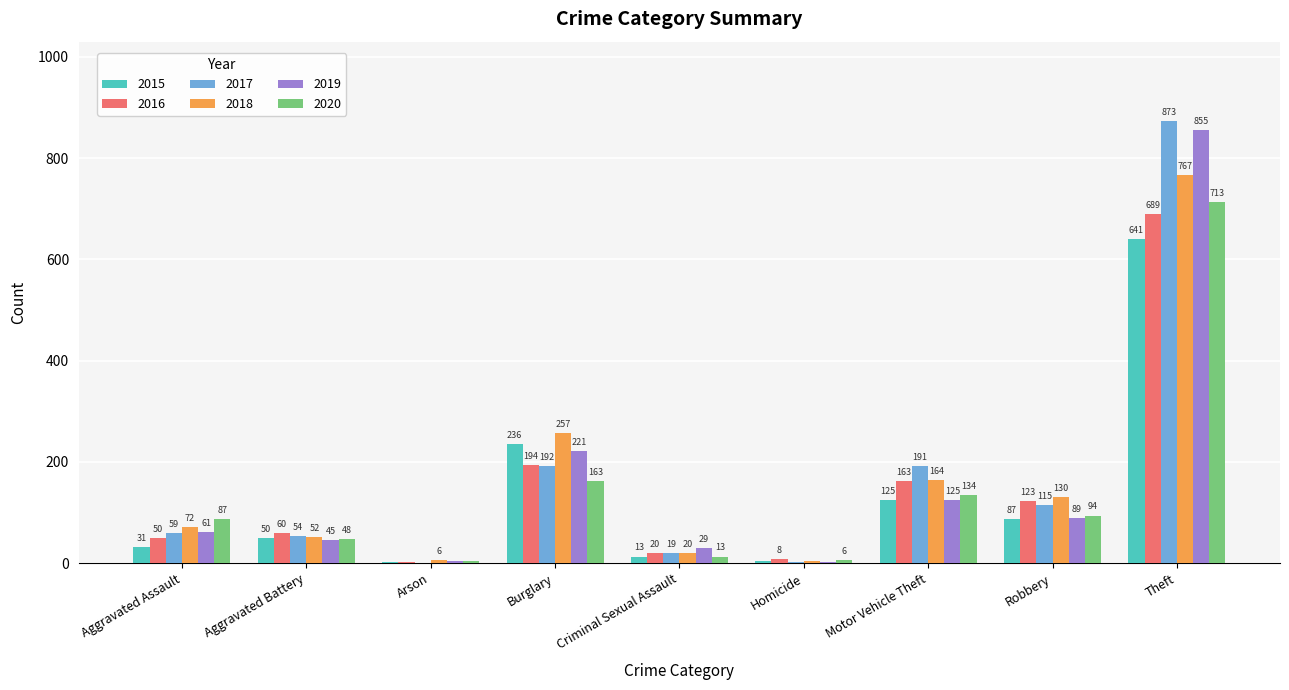

What is the total value across all series at Burglary?

1263